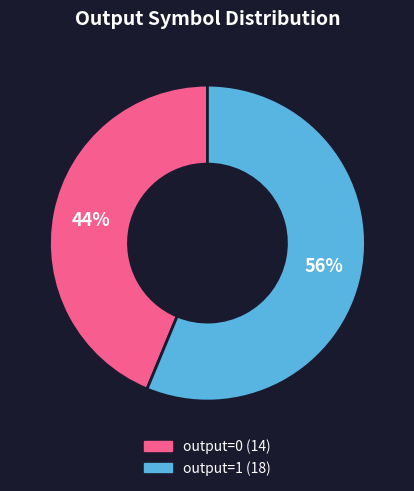

Which slice represents more than half of the pie?

output=1